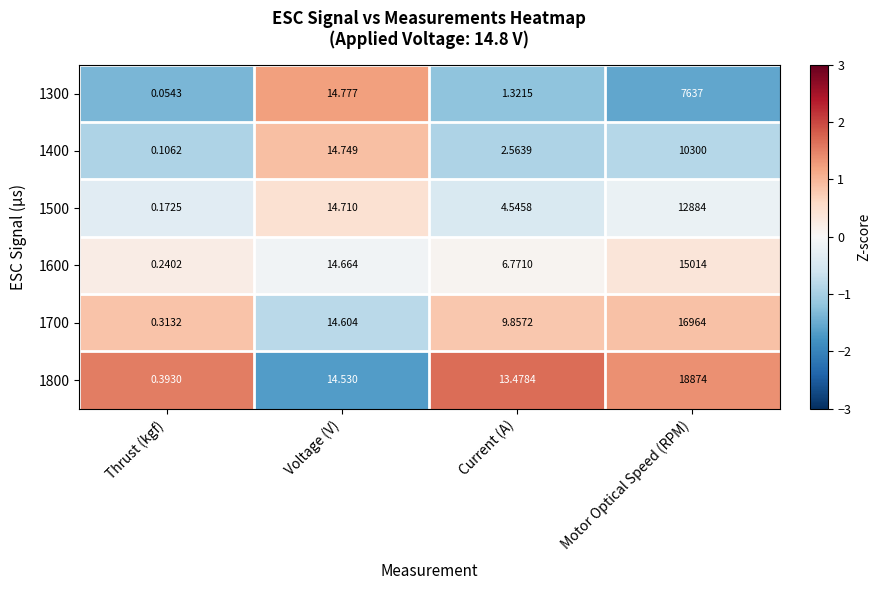

Rank the series at Voltage (V) from lowest to highest value.

1800, 1700, 1600, 1500, 1400, 1300